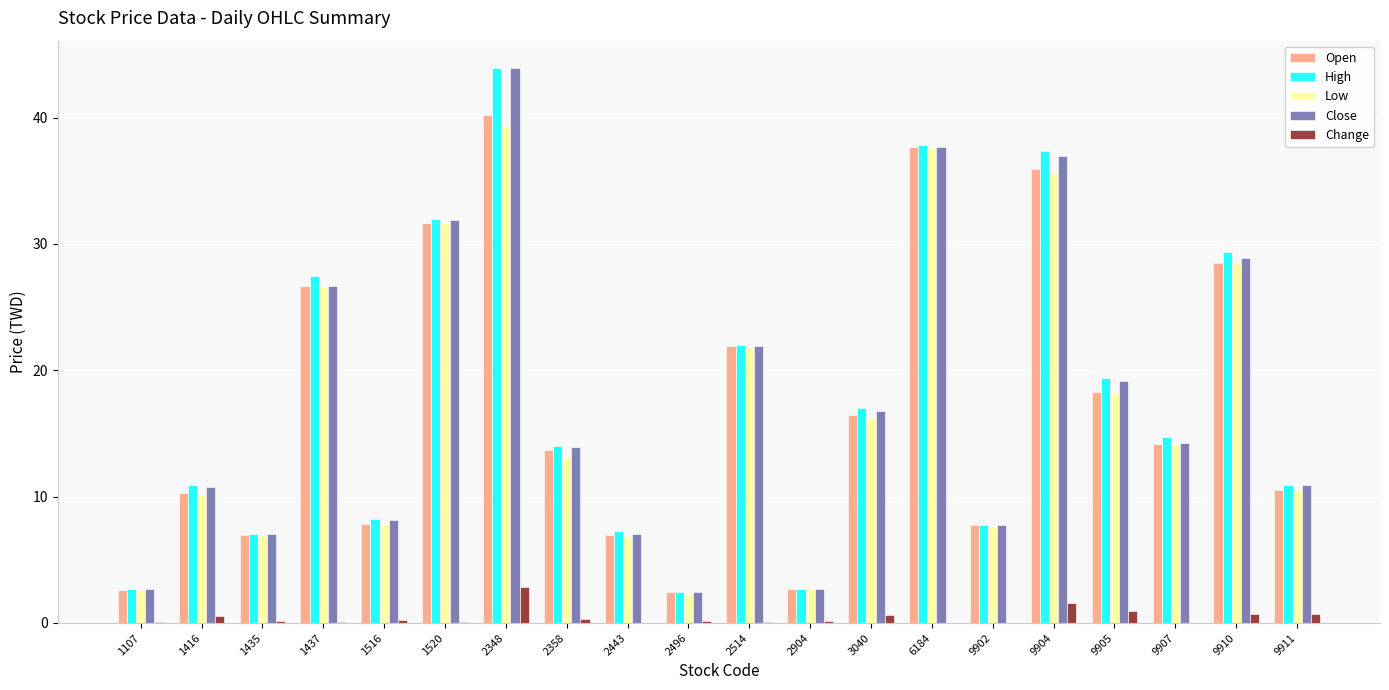

Which series changed the most between 1416 and 6184?

Low